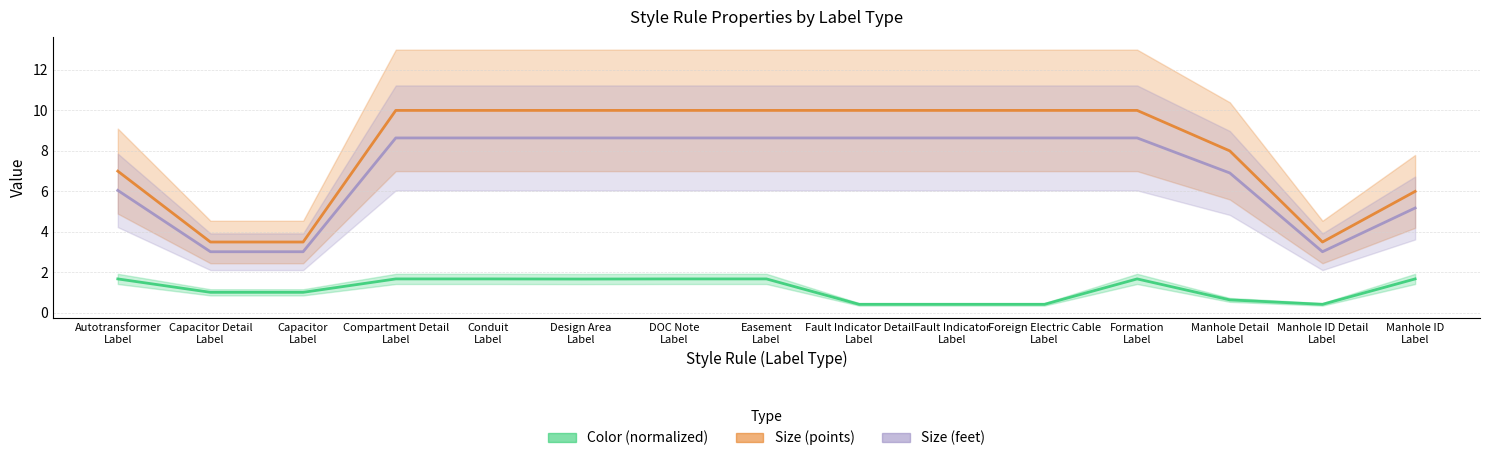

What is the average value of the Color (normalized) series?

1.2